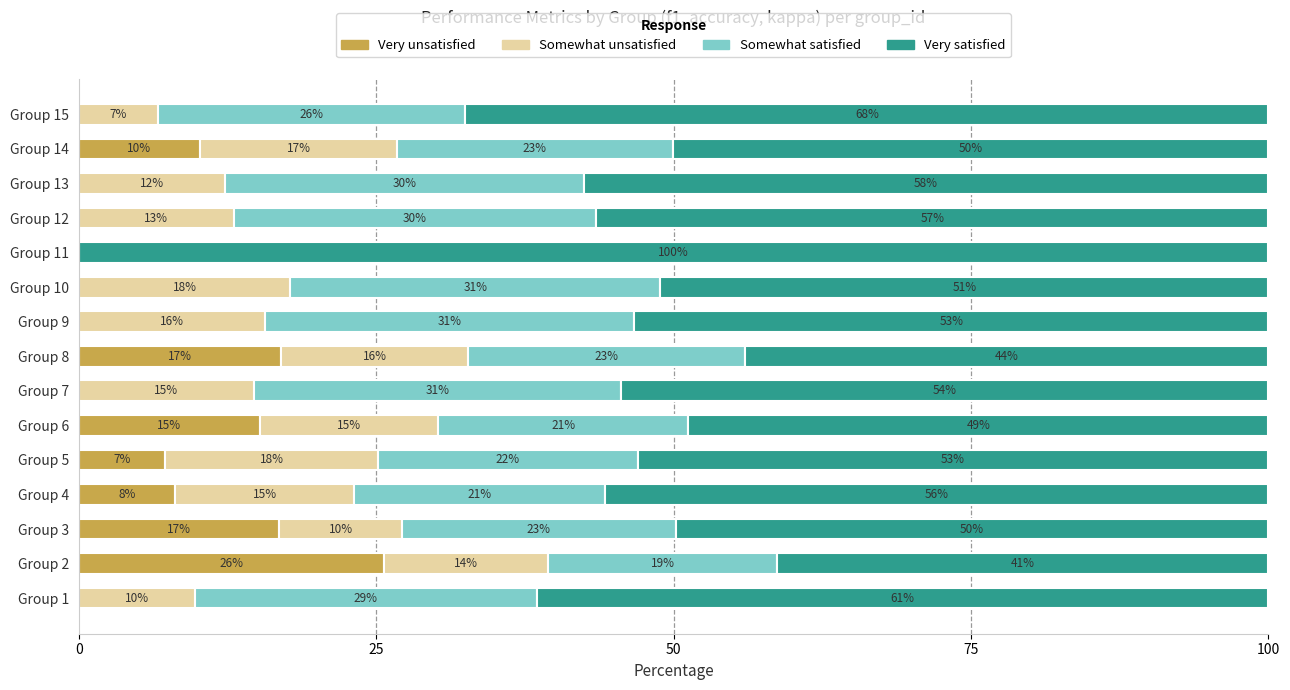

What is the total value across all series at Group 2?

100.0